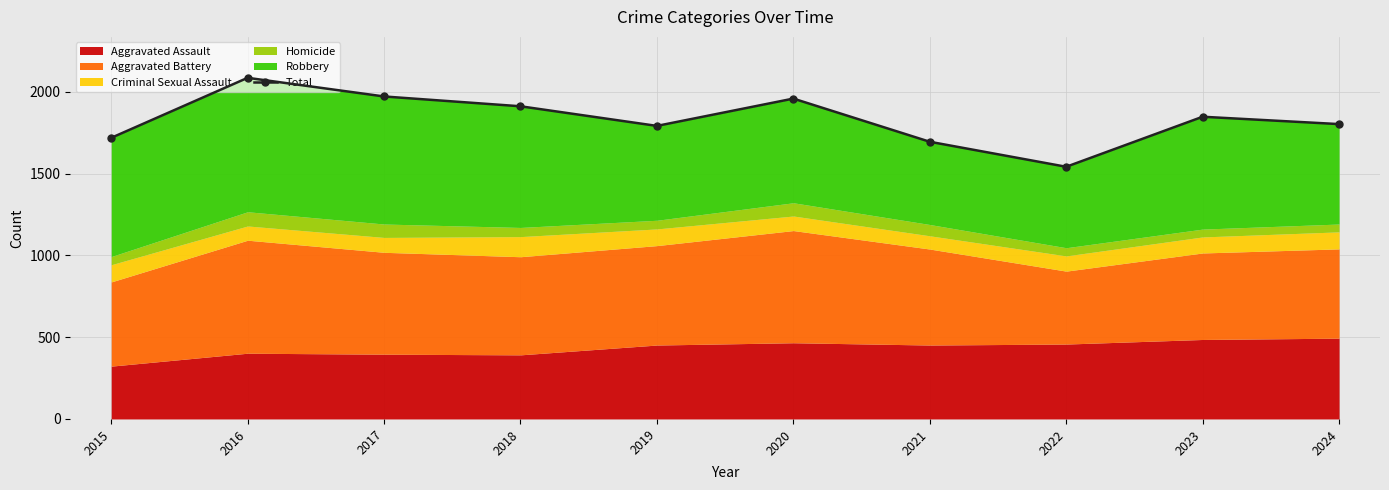

True or false: the data shows 2899 at 2023.

False